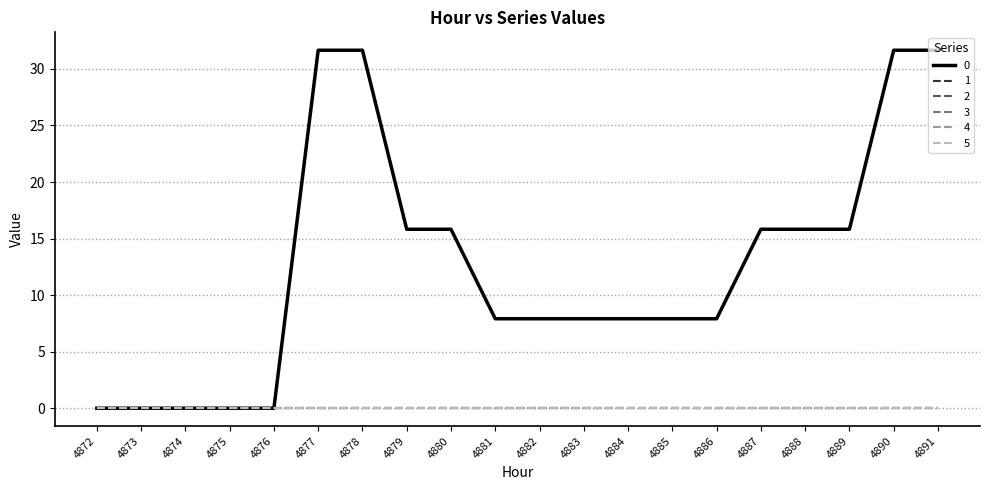

What is the difference between the maximum and second lowest values in the 0 series?

31.7